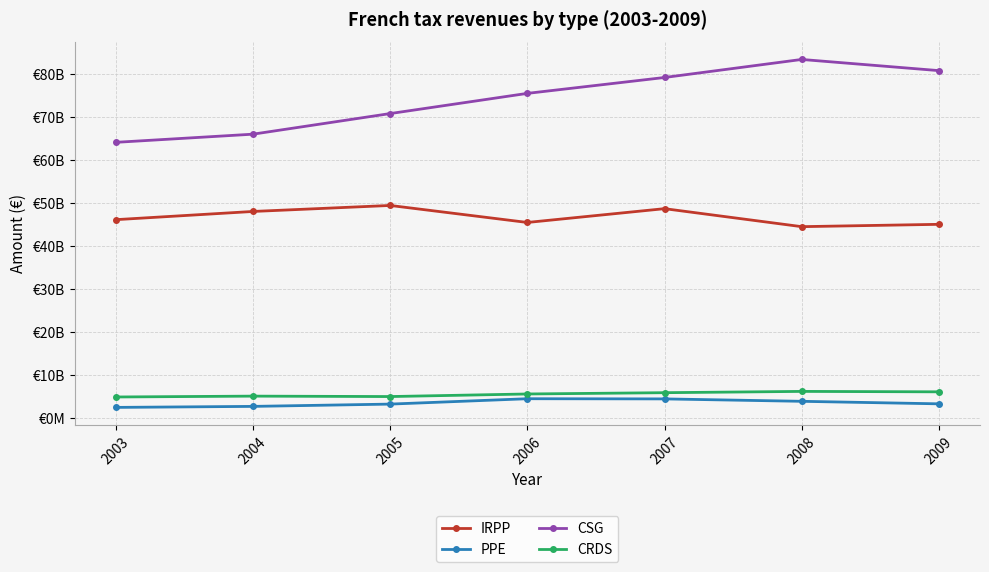

List the labels in order of CRDS value, largest first.

2008, 2009, 2007, 2006, 2004, 2005, 2003